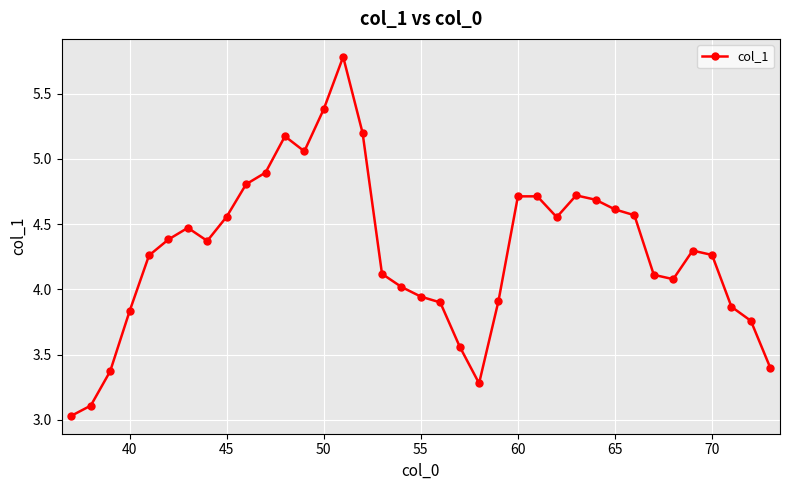

How many series are shown in this chart?

1